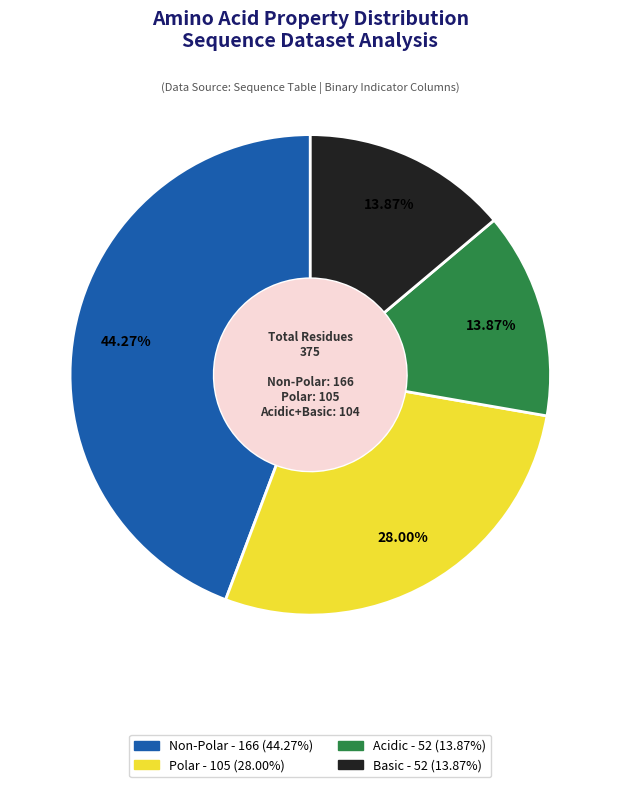

Does any single category account for the majority?

No